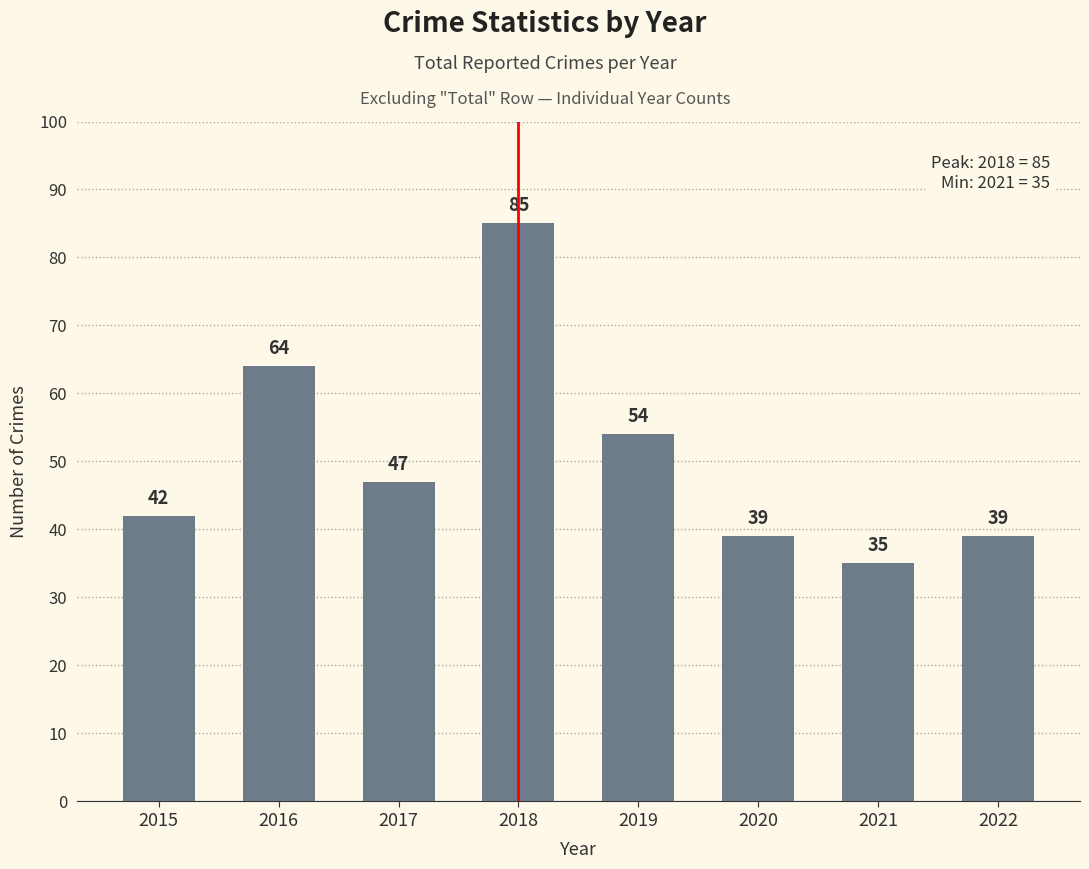

What is the change in value from 2016 to 2017?

-17